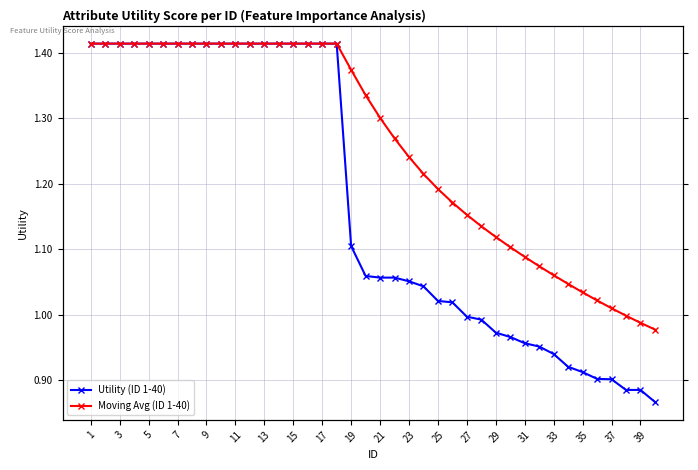

List the series in order of their overall mean, lowest first.

Utility (ID 1-40), Moving Avg (ID 1-40)